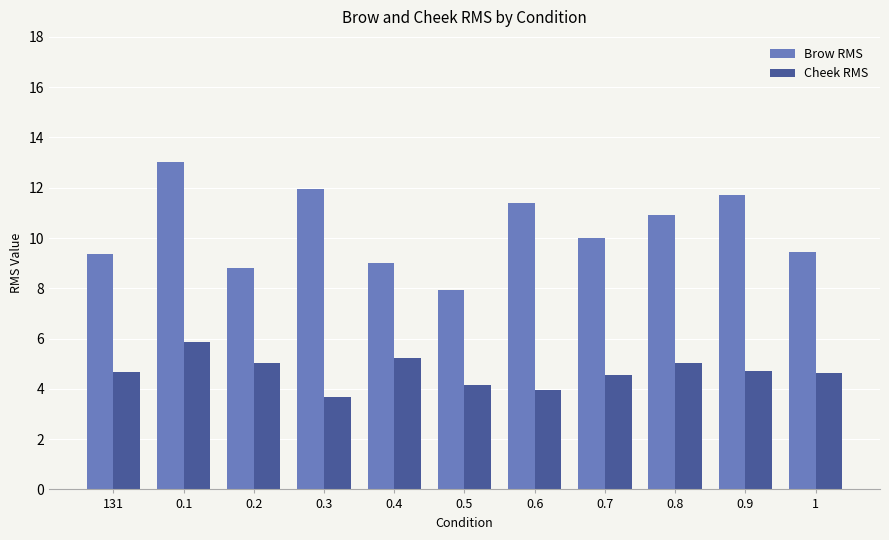

At which label does Cheek RMS reach its peak?

0.1